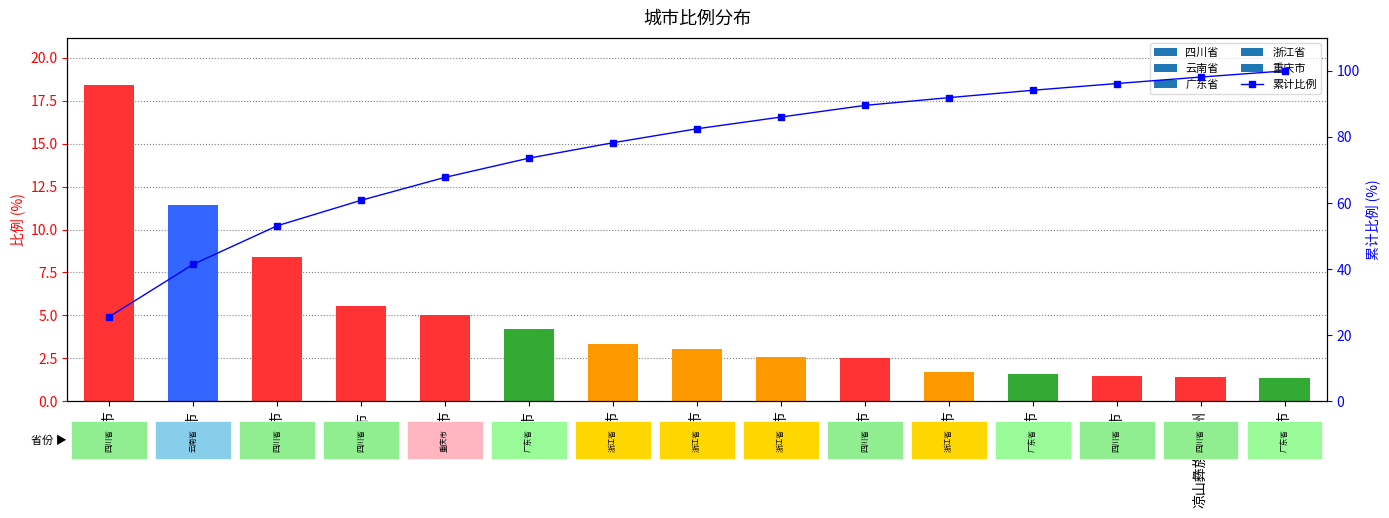

Are the bars horizontal?

No